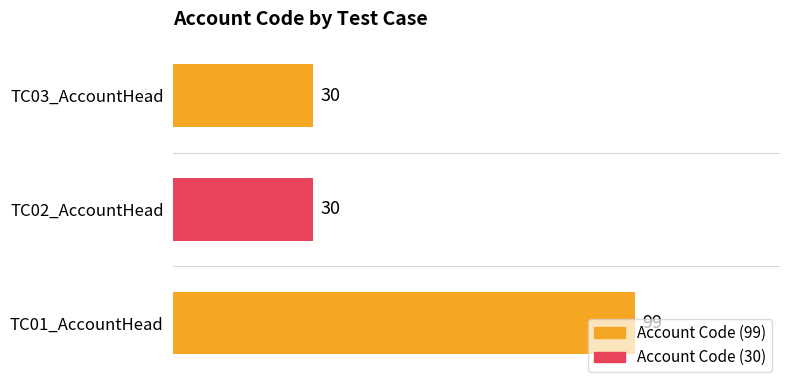

What is the change in value from TC01_AccountHead to TC03_AccountHead?

-69